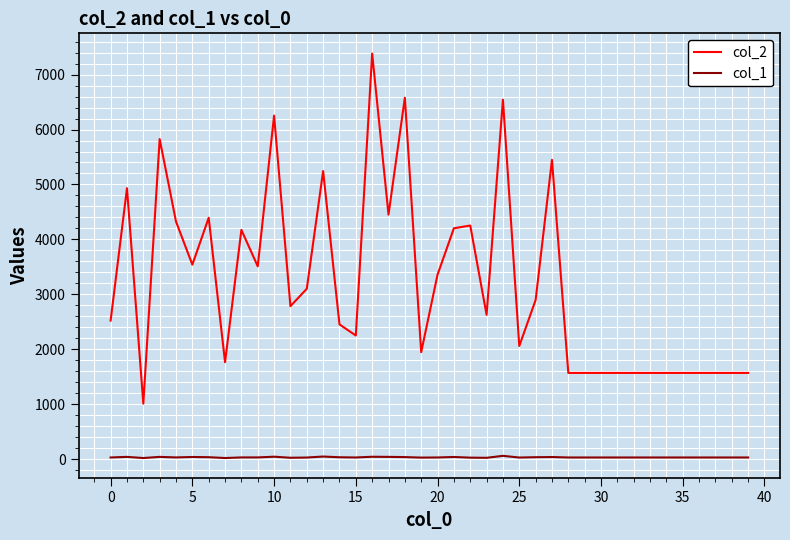

What is the difference between the second highest and minimum values in the col_2 series?

5572